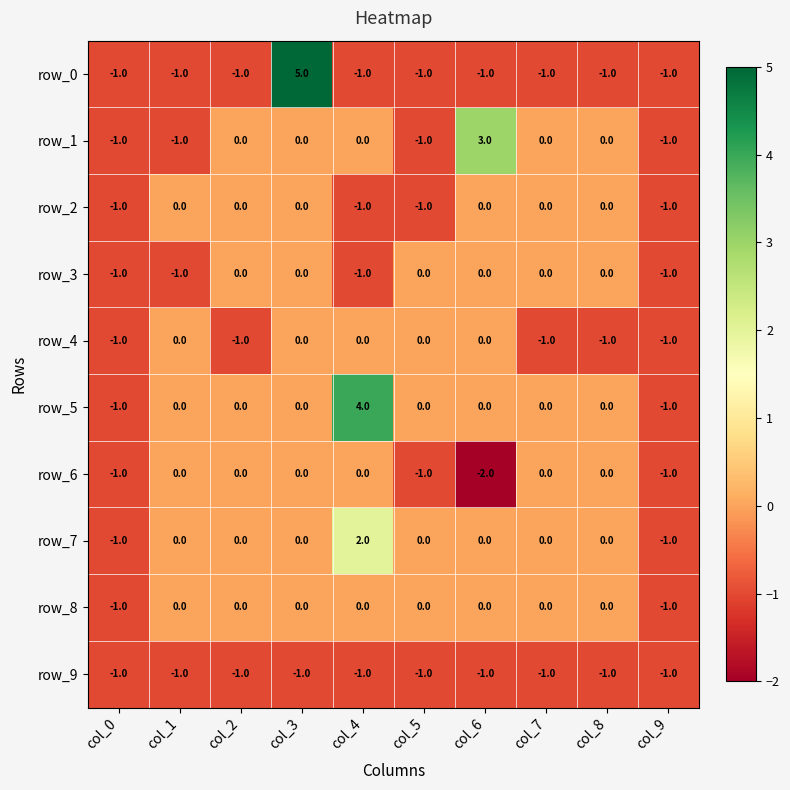

Reading right to left, list all the values displayed in this chart.

row_0: col_9=-1	col_8=-1	col_7=-1	col_6=-1	col_5=-1	col_4=-1	col_3=5	col_2=-1	col_1=-1	col_0=-1
row_1: col_9=-1	col_8=0	col_7=0	col_6=3	col_5=-1	col_4=0	col_3=0	col_2=0	col_1=-1	col_0=-1
row_2: col_9=-1	col_8=0	col_7=0	col_6=0	col_5=-1	col_4=-1	col_3=0	col_2=0	col_1=0	col_0=-1
row_3: col_9=-1	col_8=0	col_7=0	col_6=0	col_5=0	col_4=-1	col_3=0	col_2=0	col_1=-1	col_0=-1
row_4: col_9=-1	col_8=-1	col_7=-1	col_6=0	col_5=0	col_4=0	col_3=0	col_2=-1	col_1=0	col_0=-1
row_5: col_9=-1	col_8=0	col_7=0	col_6=0	col_5=0	col_4=4	col_3=0	col_2=0	col_1=0	col_0=-1
row_6: col_9=-1	col_8=0	col_7=0	col_6=-2	col_5=-1	col_4=0	col_3=0	col_2=0	col_1=0	col_0=-1
row_7: col_9=-1	col_8=0	col_7=0	col_6=0	col_5=0	col_4=2	col_3=0	col_2=0	col_1=0	col_0=-1
row_8: col_9=-1	col_8=0	col_7=0	col_6=0	col_5=0	col_4=0	col_3=0	col_2=0	col_1=0	col_0=-1
row_9: col_9=-1	col_8=-1	col_7=-1	col_6=-1	col_5=-1	col_4=-1	col_3=-1	col_2=-1	col_1=-1	col_0=-1